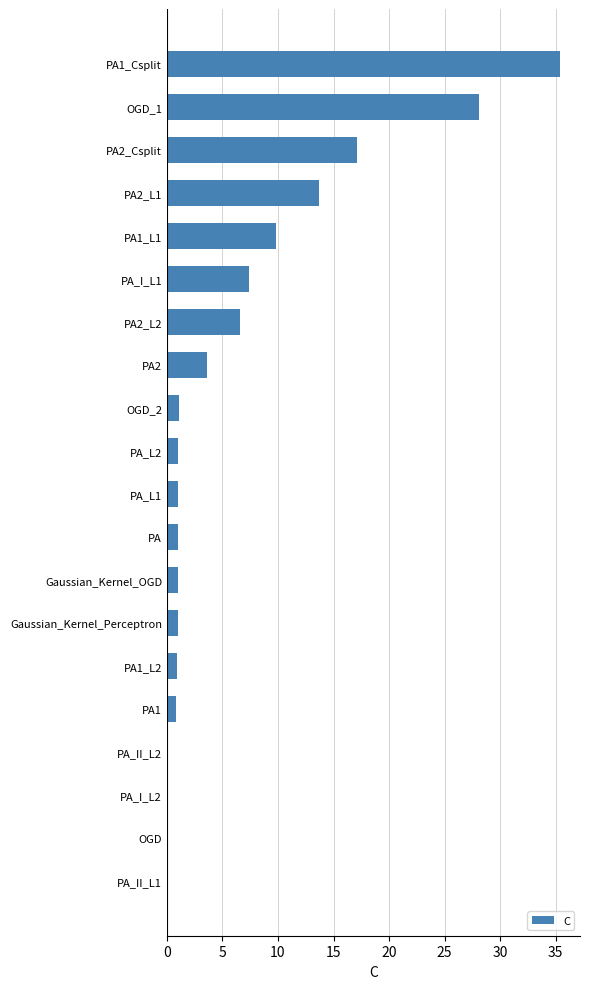

Which has a higher value, PA2_L2 or Gaussian_Kernel_Perceptron?

PA2_L2